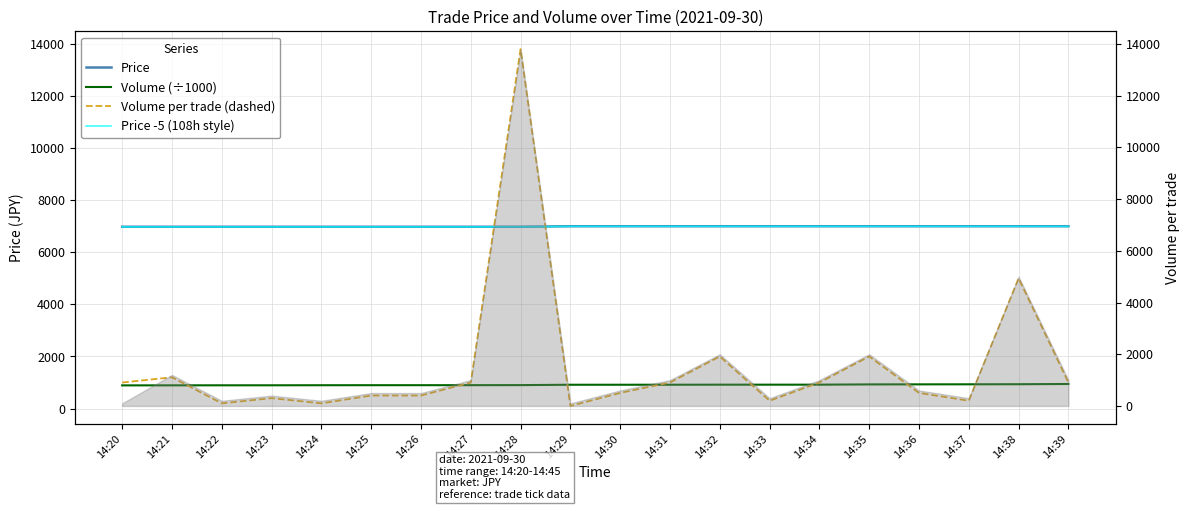

True or false: Price -5 (108h style) and Price intersect in this chart.

False